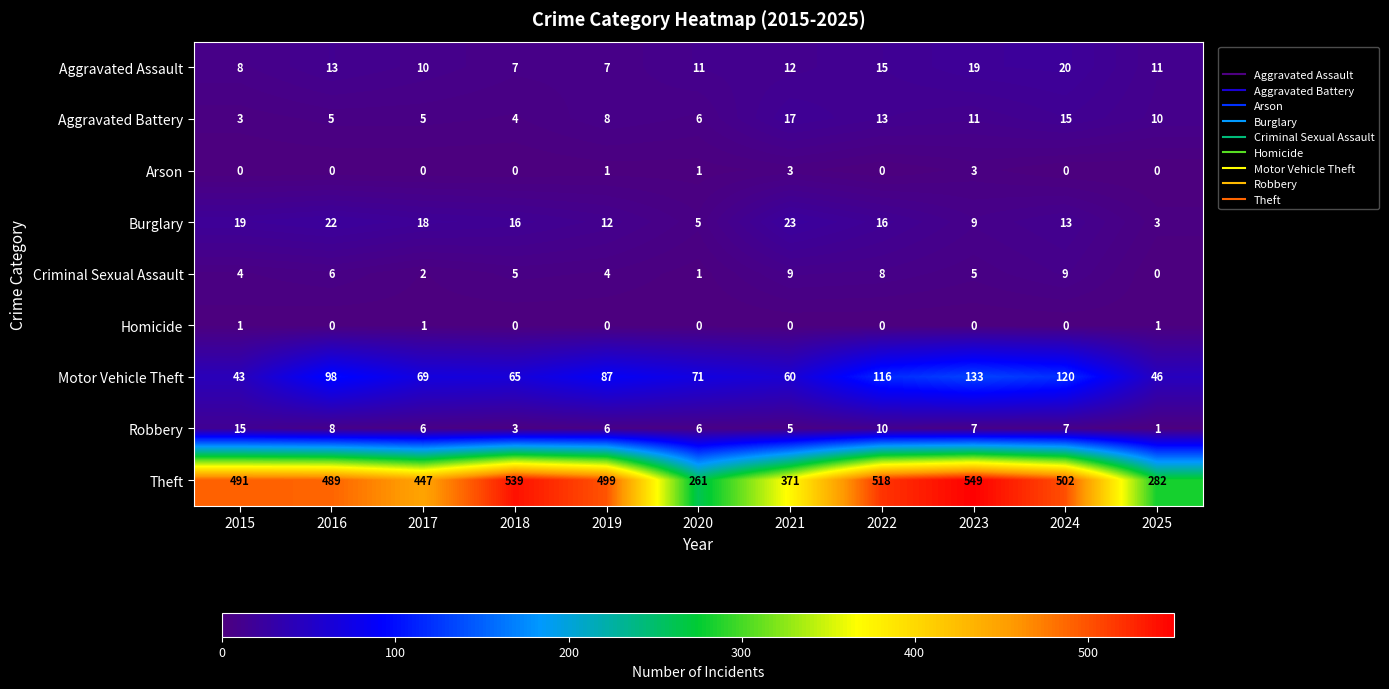

Where does the Robbery series first go above 6?

2015